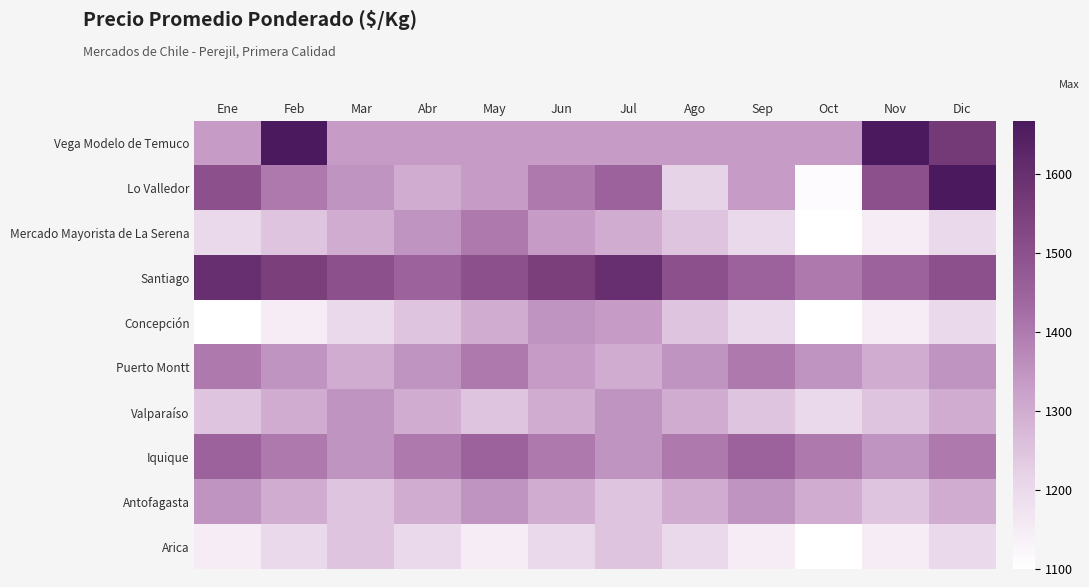

Between Mar and Nov, which is larger?

Nov